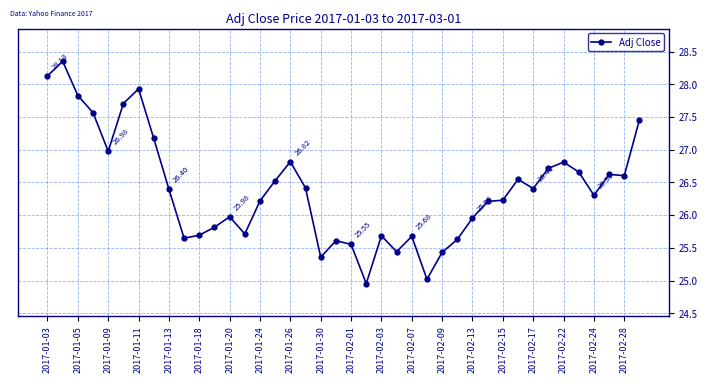

What is the sum of all values?

1055.8